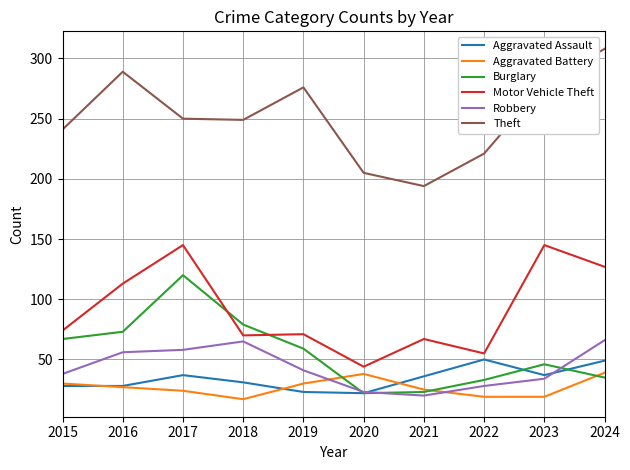

Is the value of Burglary at 2023 greater than the value of Motor Vehicle Theft at 2024?

No